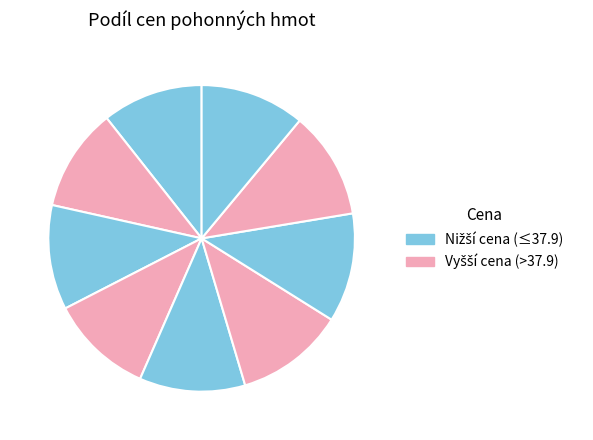

How many segments does this pie chart have?

9